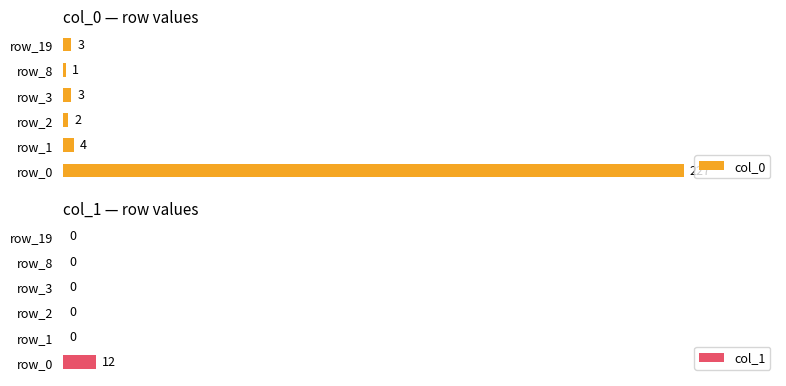

At how many categories does at least one series exceed 203?

1